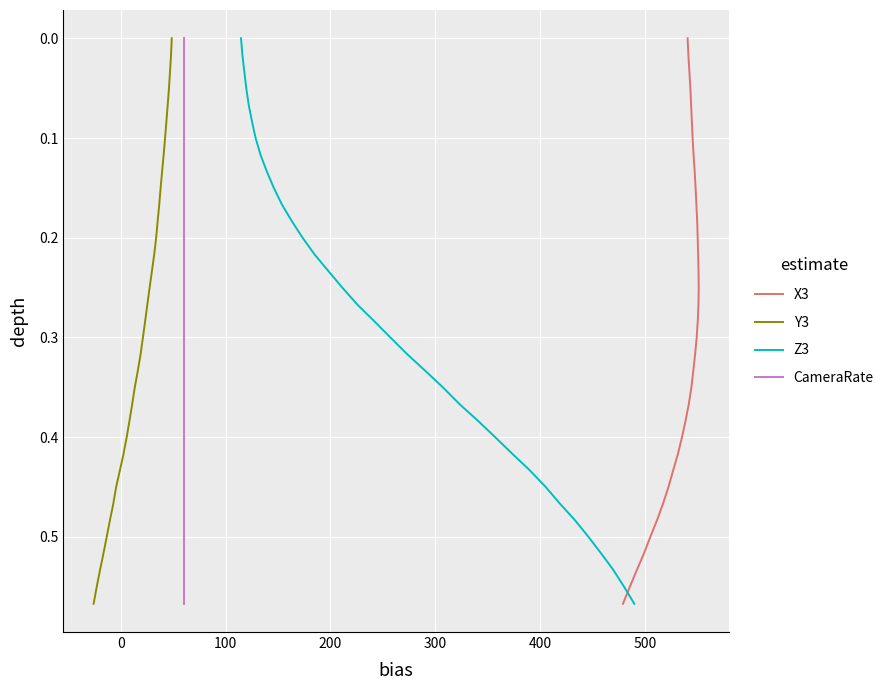

What is the average value of the CameraRate series?

0.3